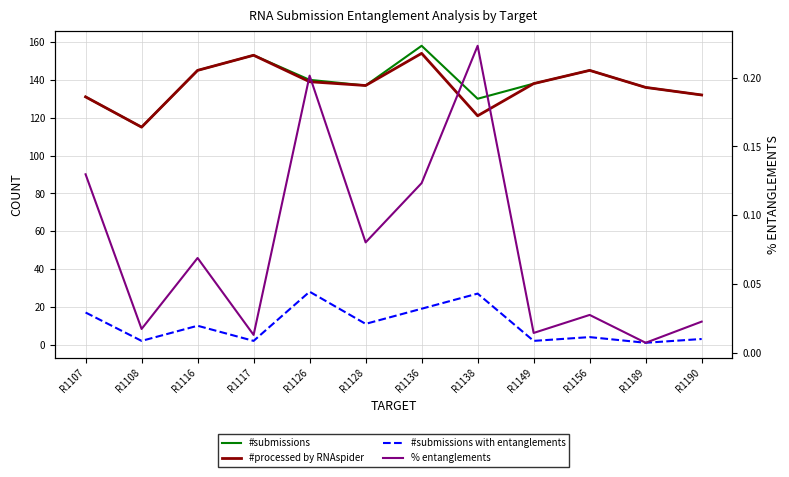

Reading right to left, what are all the values shown in this chart?

#submissions: 132.0	136.0	145.0	138.0	130.0	158.0	137.0	140.0	153.0	145.0	115.0	131.0
#processed by RNAspider: 132.0	136.0	145.0	138.0	121.0	154.0	137.0	139.0	153.0	145.0	115.0	131.0
#submissions with entanglements: 3.0	1.0	4.0	2.0	27.0	19.0	11.0	28.0	2.0	10.0	2.0	17.0
% entanglements: 0.0	0.0	0.0	0.0	0.2	0.1	0.1	0.2	0.0	0.1	0.0	0.1